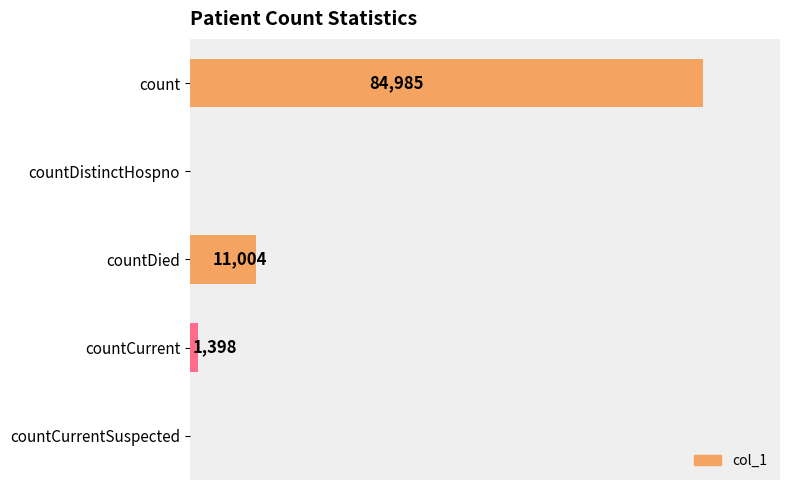

Between countCurrent and countCurrentSuspected, which is larger?

countCurrent